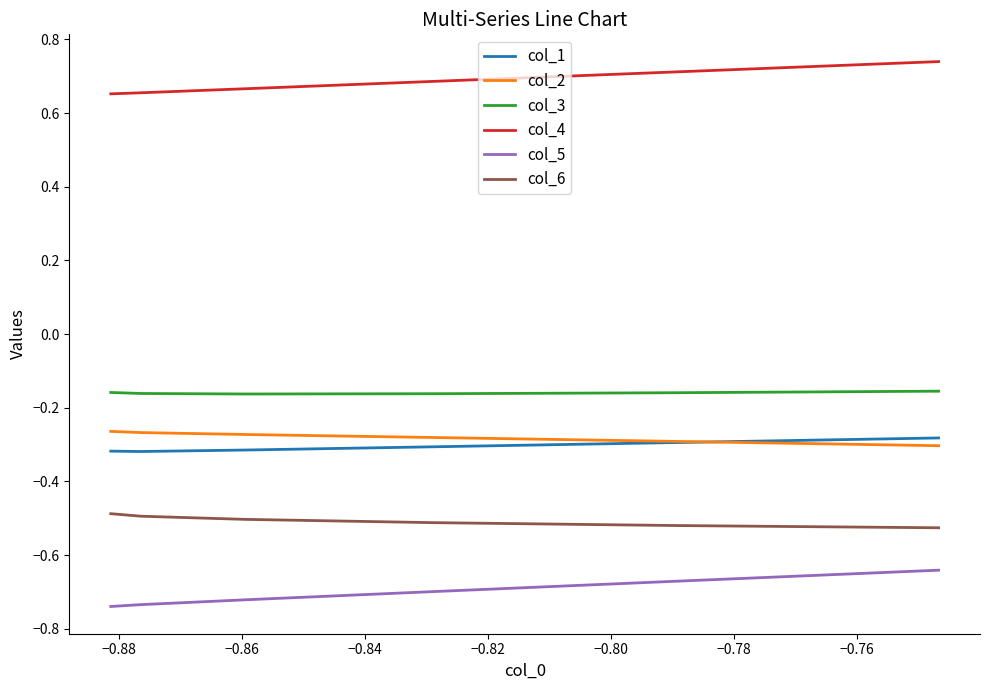

What is the greatest value displayed?

0.7